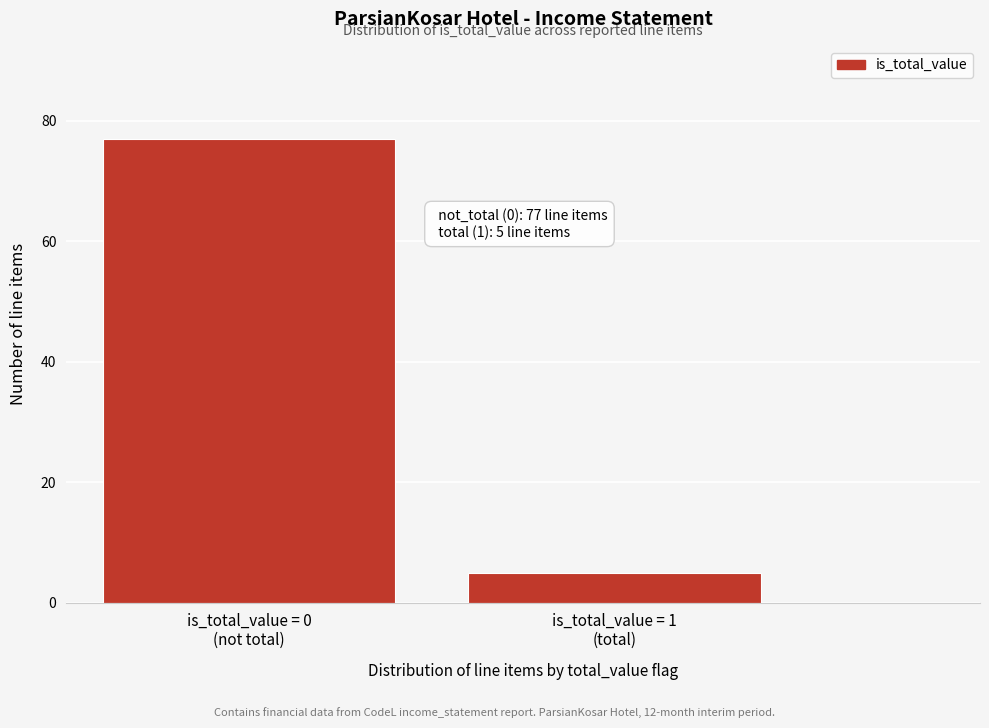

Reading left to right, transcribe all the data shown in this chart.

77	5